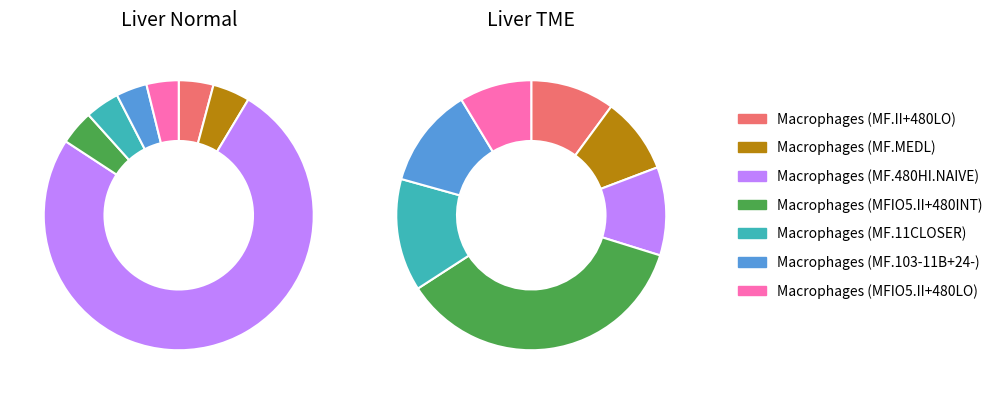

What percentage do 2 and 2 together represent?

15.8%